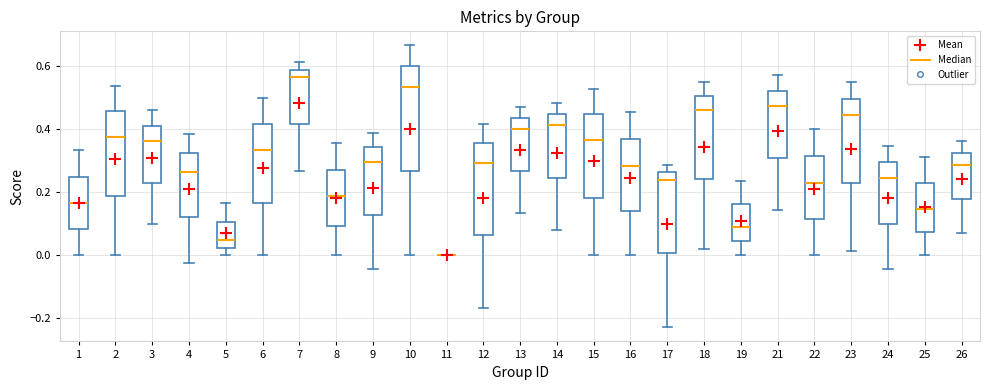

Comparing the boxes themselves (not the whiskers), which one is the tallest?

10